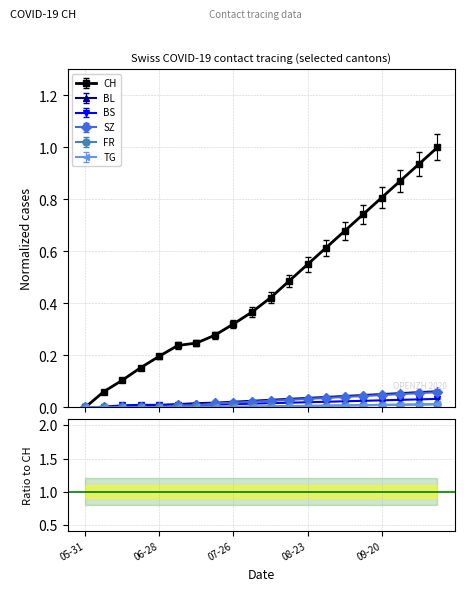

What are all the series names shown in the legend?

CH, BL, BS, SZ, FR, TG